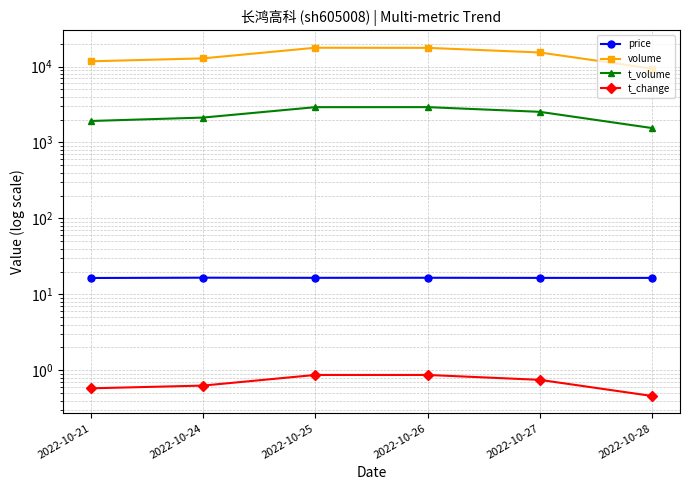

True or false: volume and t_volume intersect in this chart.

False